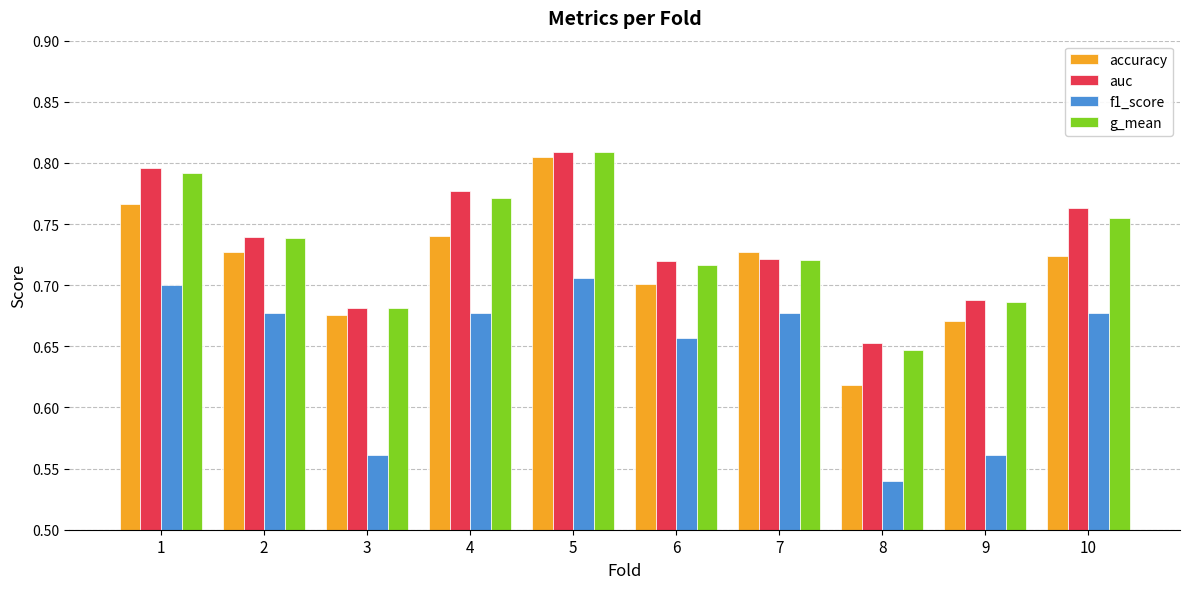

How many series are shown in this chart?

4